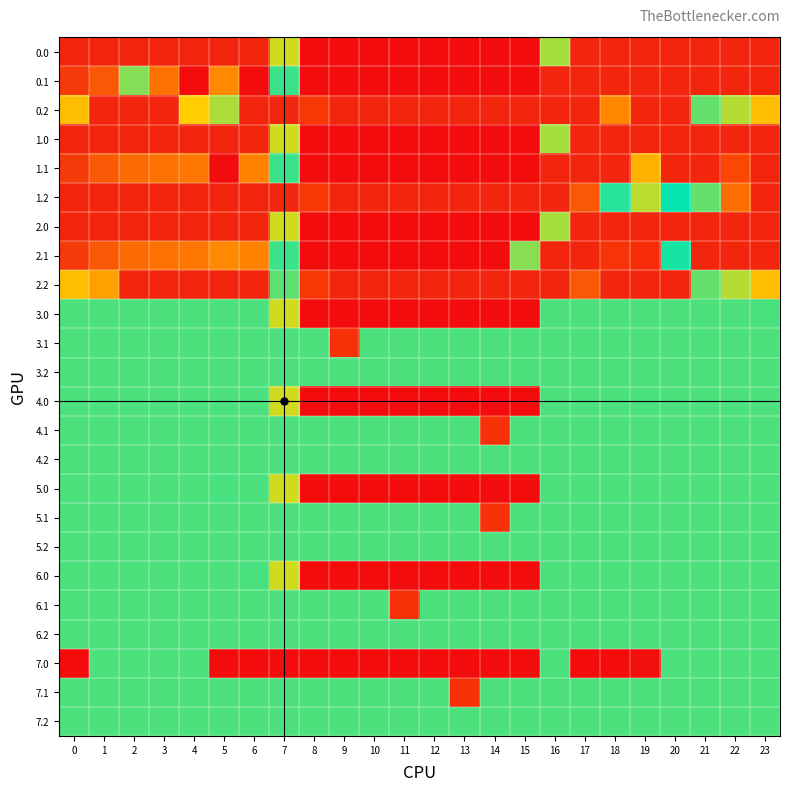

What is the difference between the highest and lowest values at 19?

397.2